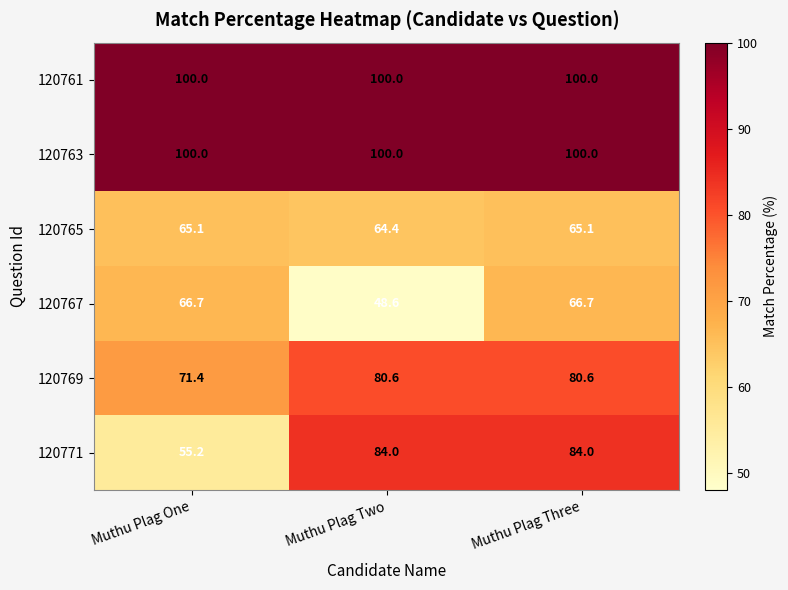

The value of 120769 at Muthu Plag Two is 50.3. True or false?

False